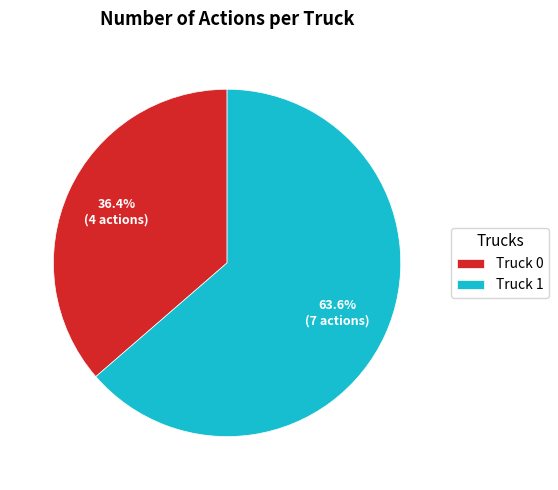

How many slices are in this pie chart?

2